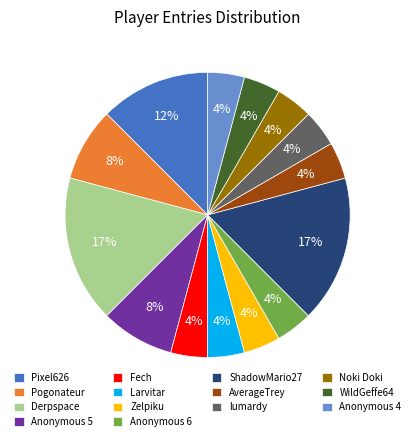

True or false: Pixel626 accounts for 12% of the total.

True